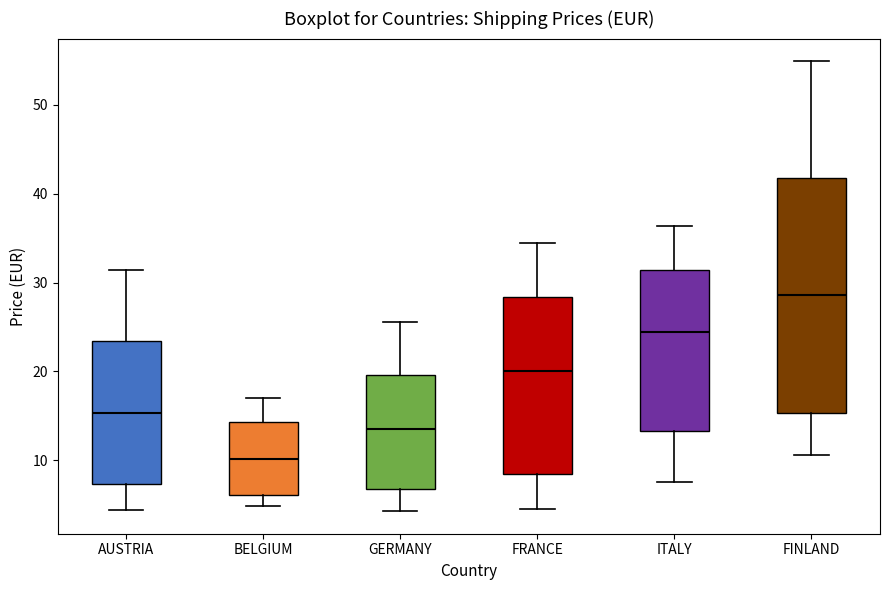

Which box has the lowest median line?

BELGIUM